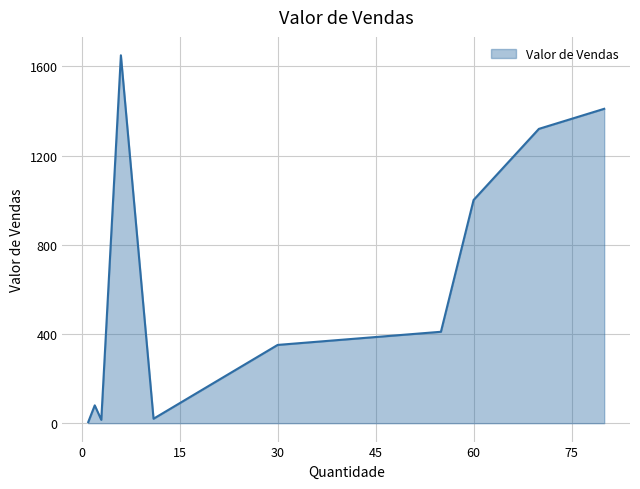

What is the difference between the maximum and minimum values?

1645